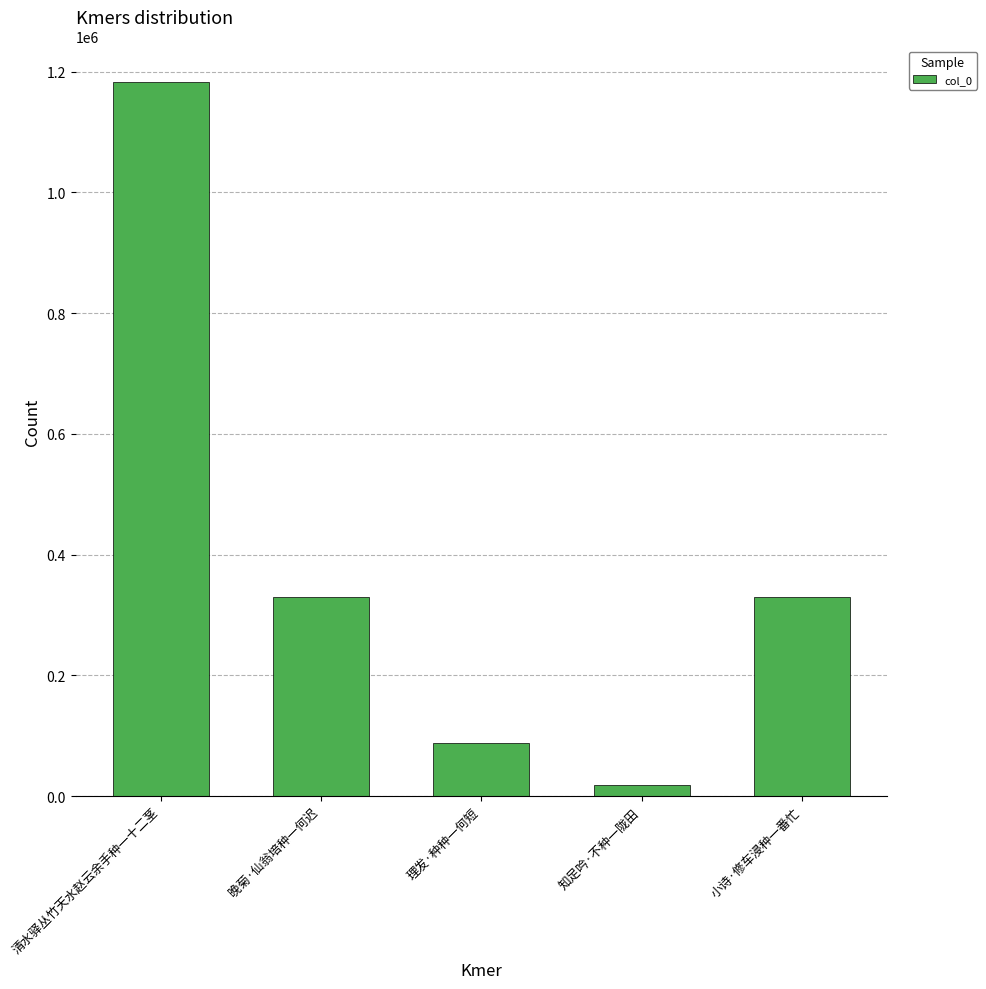

The value at 清水驿丛竹天水赵云余手种一十二茎 is 730098. True or false?

False